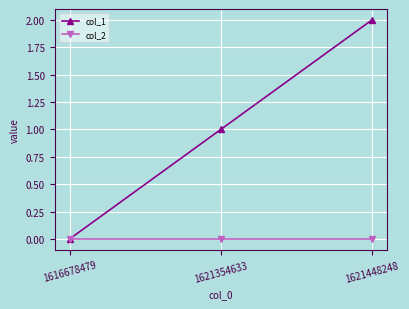

Which series has the largest total across all categories?

col_1